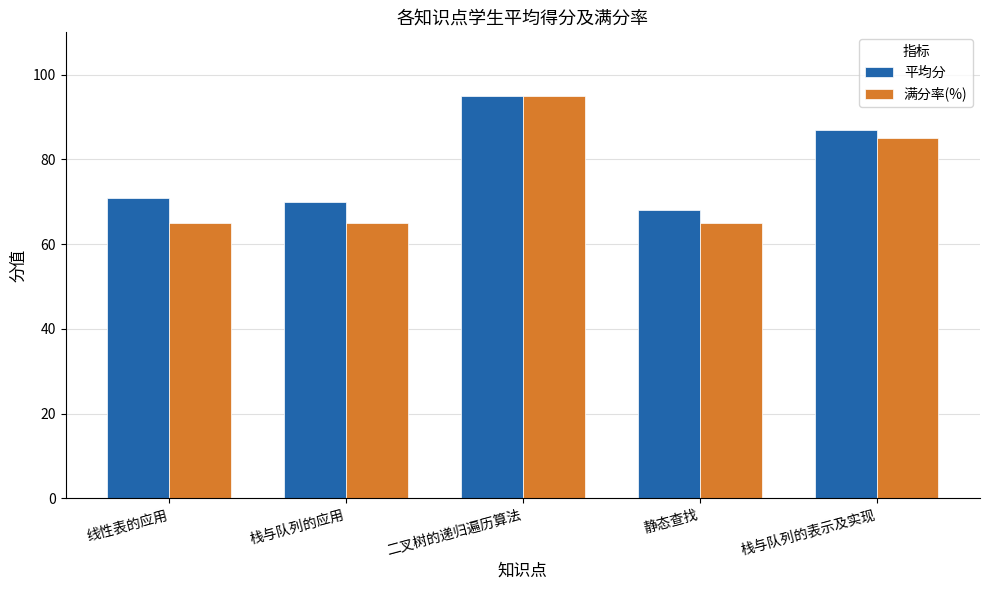

What is the label of the 2nd bar from the left?

栈与队列的应用